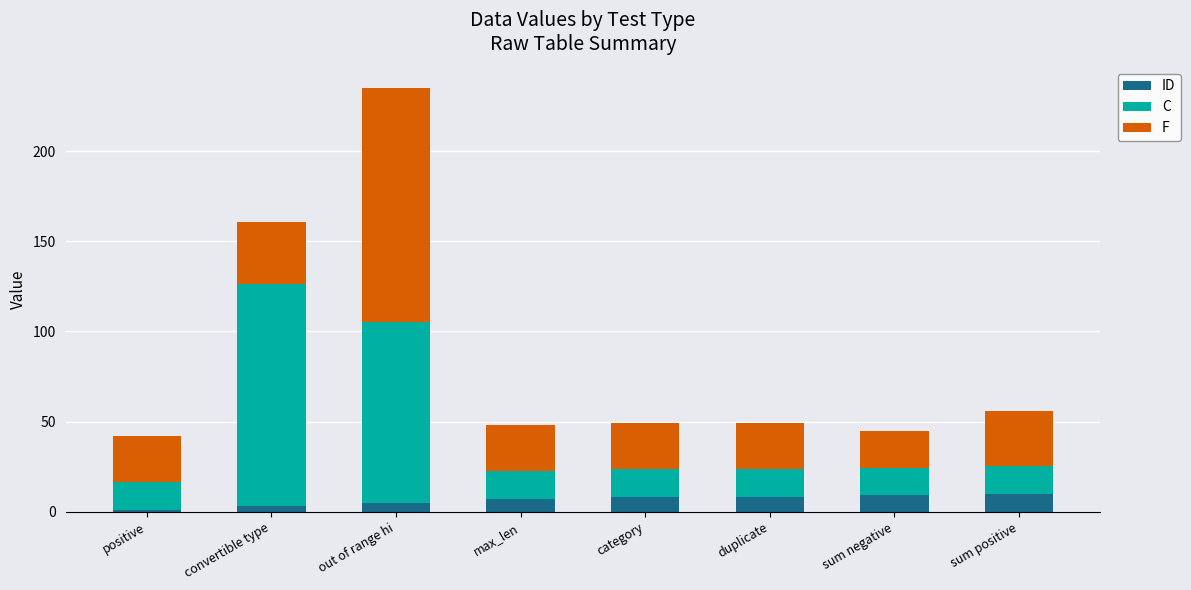

Does the chart contain stacked bars?

Yes